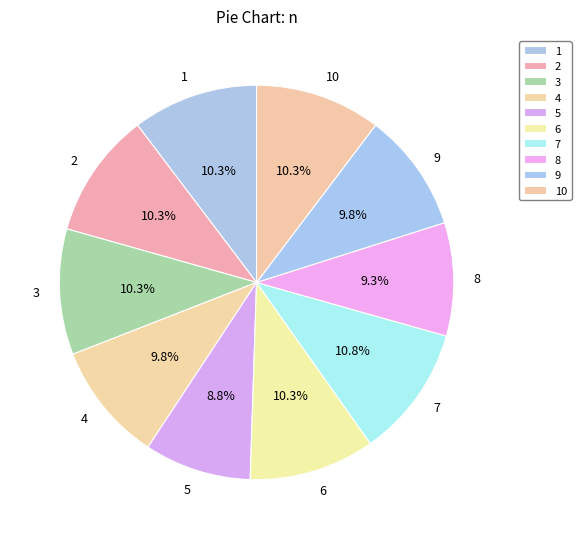

Do 9 and 1 together represent more than half of the pie?

No